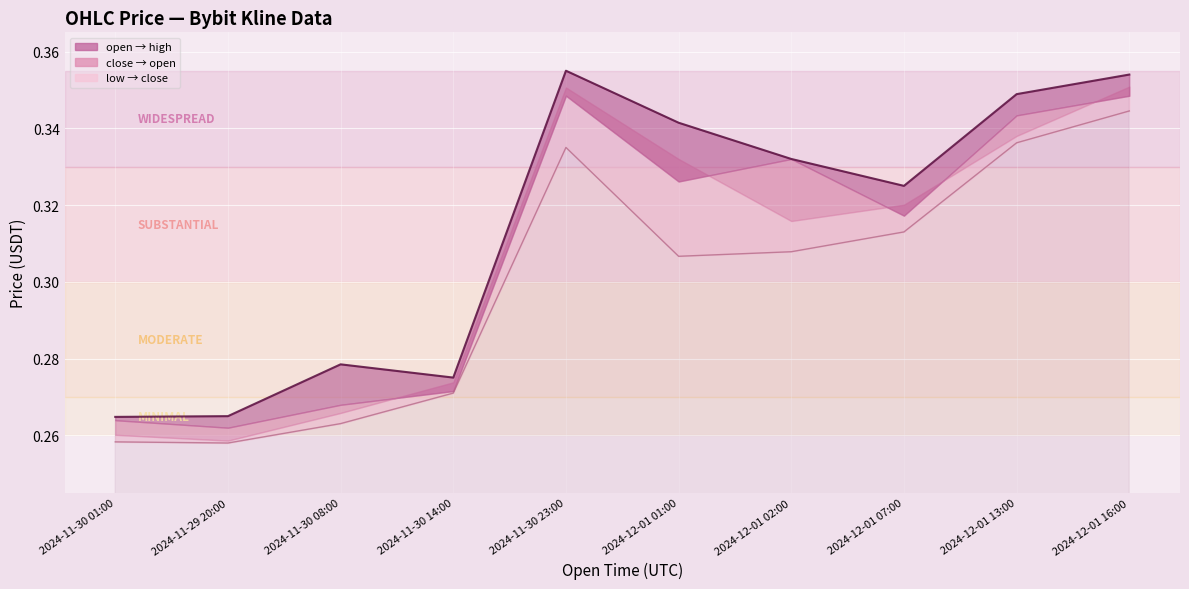

What is the greatest value displayed?

0.4